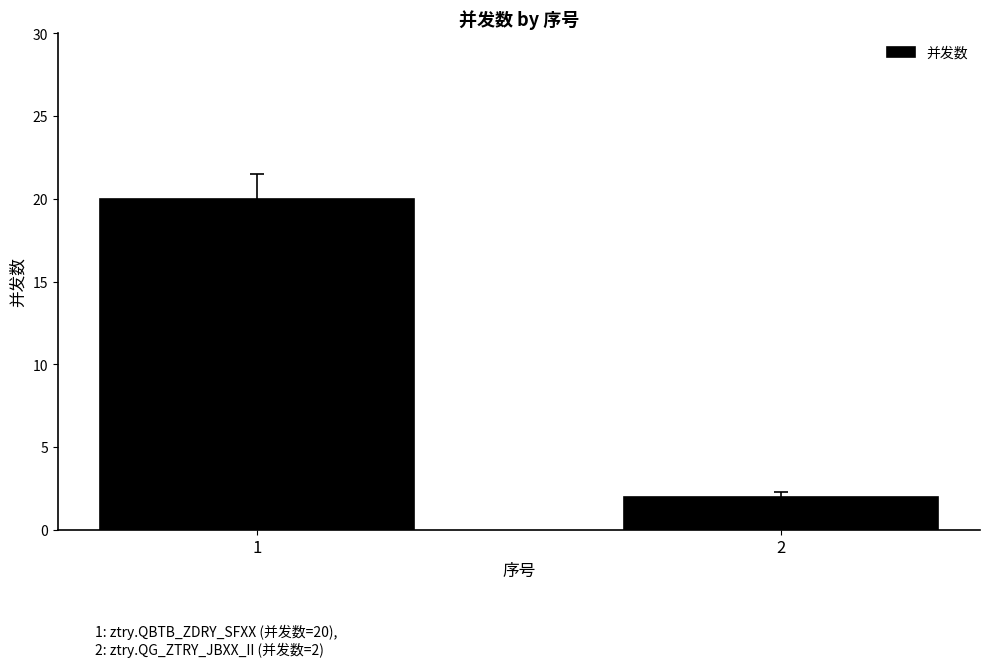

Does the chart contain any negative values?

No